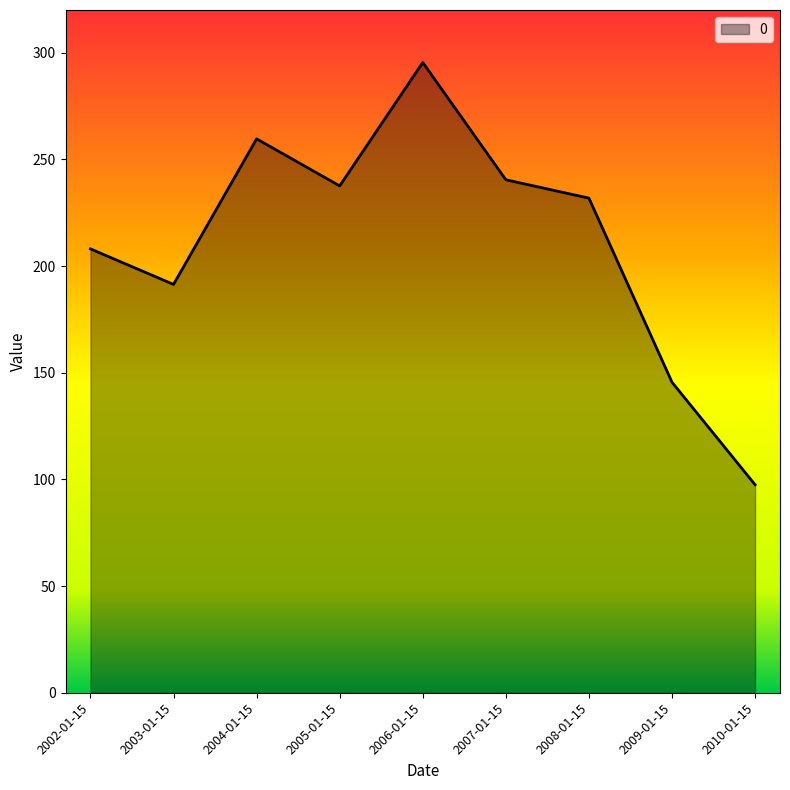

What is the smallest value displayed?

97.5